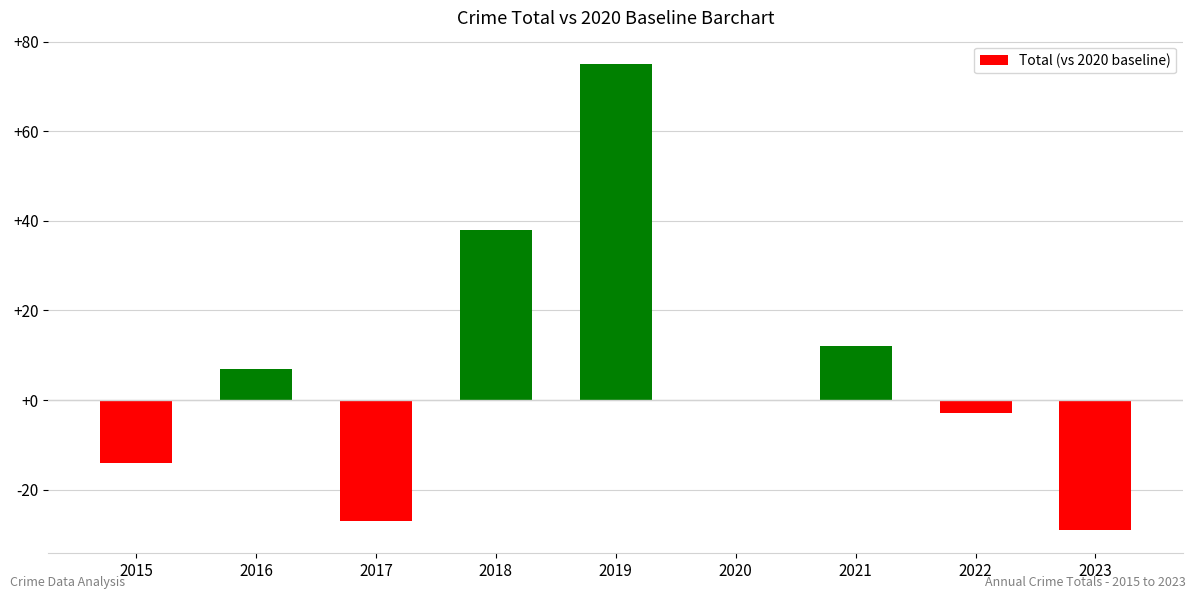

What is the greatest value displayed?

75